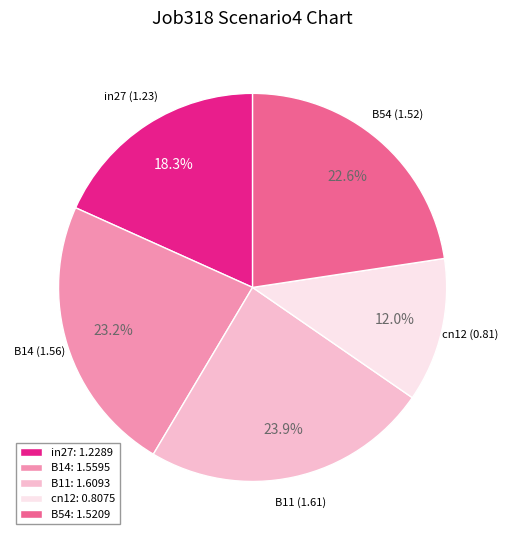

To the nearest percent, what is the difference between the B14 and B54 slice percentages?

1%